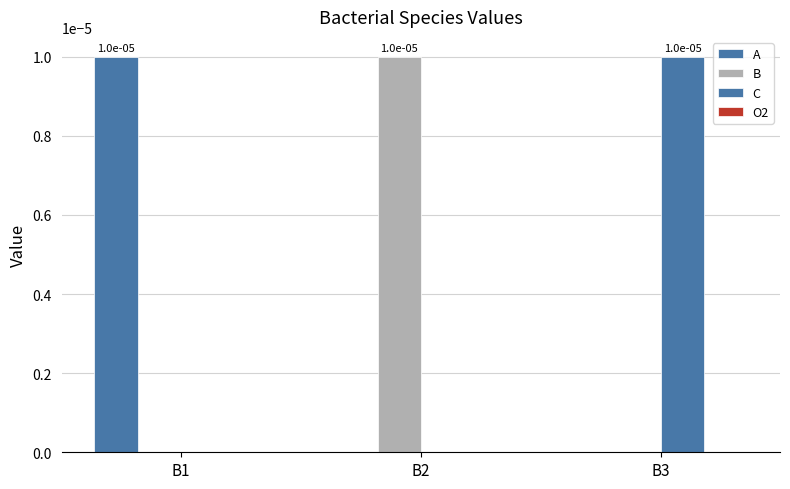

Count the C values in the range 0 to 1.

3